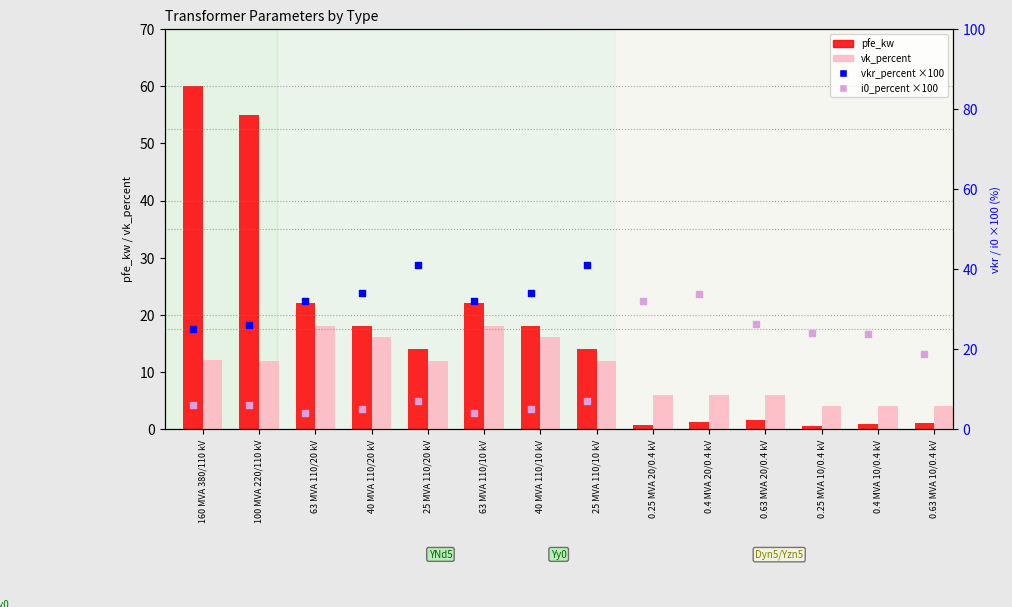

Is the value of i0_percent (×100) at 0.25 MVA 20/0.4 kV greater than the value of pfe_kw at 0.63 MVA 20/0.4 kV?

Yes